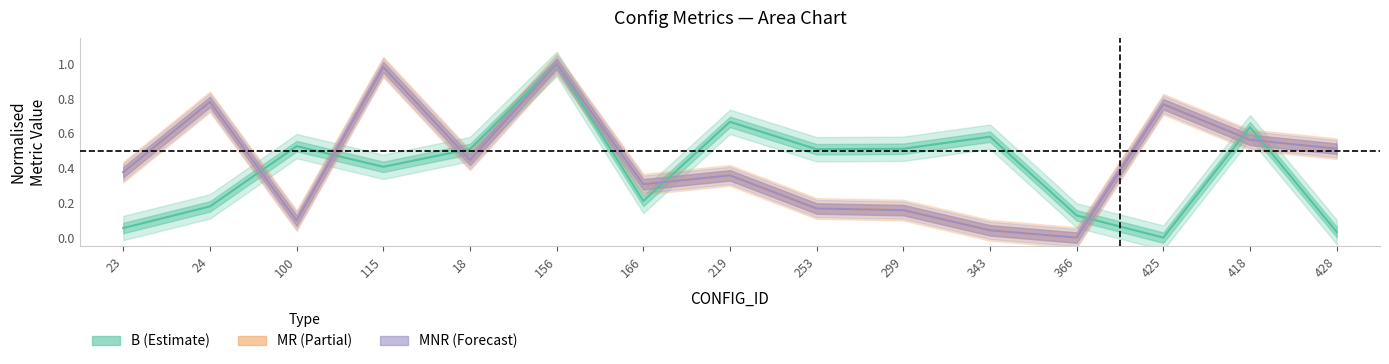

How many lines are shown in the chart?

3